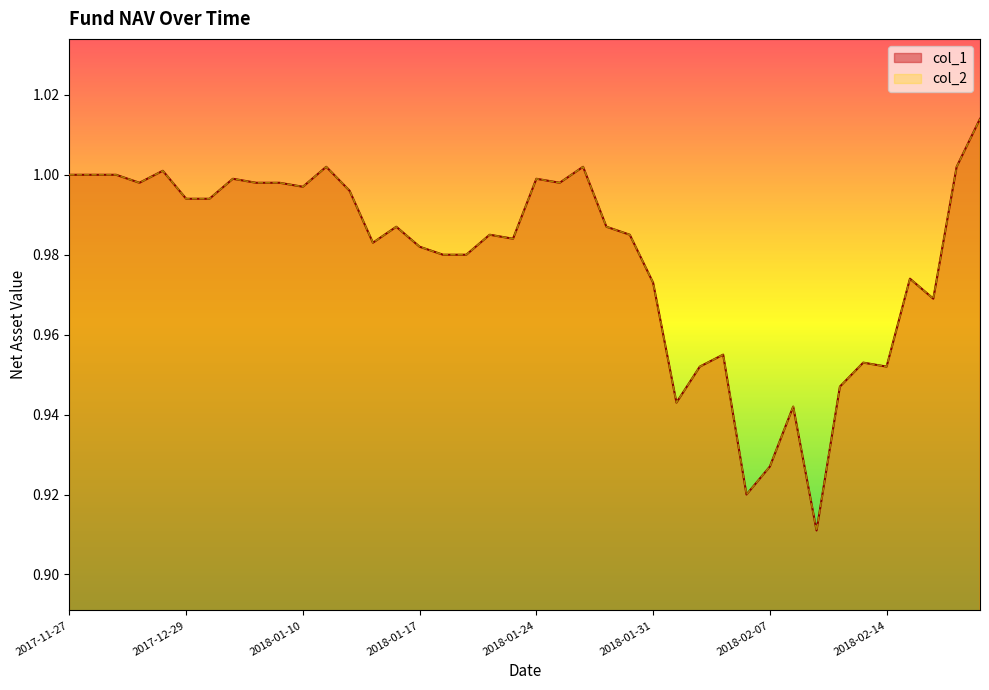

True or false: col_2 and col_1 cross at least once.

False